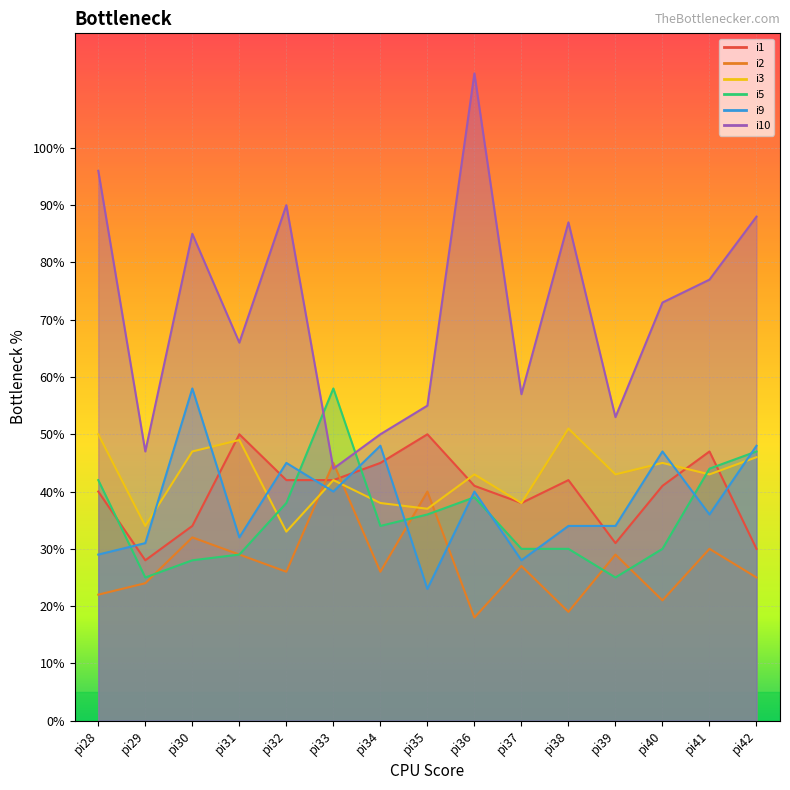

Reading left to right, transcribe all the data shown in this chart.

i1: 40	28	34	50	42	42	45	50	41	38	42	31	41	47	30
i2: 22	24	32	29	26	45	26	40	18	27	19	29	21	30	25
i3: 50	34	47	49	33	42	38	37	43	38	51	43	45	43	46
i5: 42	25	28	29	38	58	34	36	39	30	30	25	30	44	47
i9: 29	31	58	32	45	40	48	23	40	28	34	34	47	36	48
i10: 96	47	85	66	90	44	50	55	113	57	87	53	73	77	88